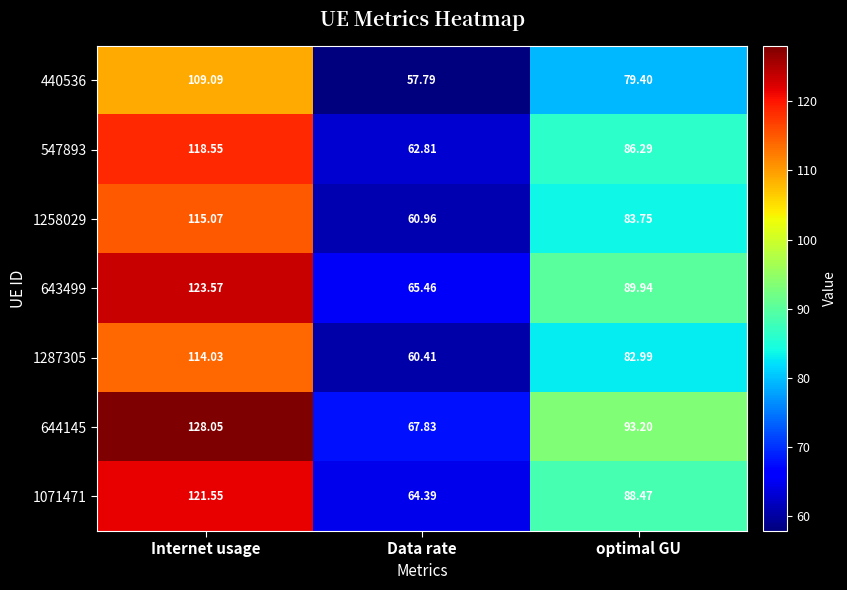

Where does the 440536 series first go above 79?

Internet usage